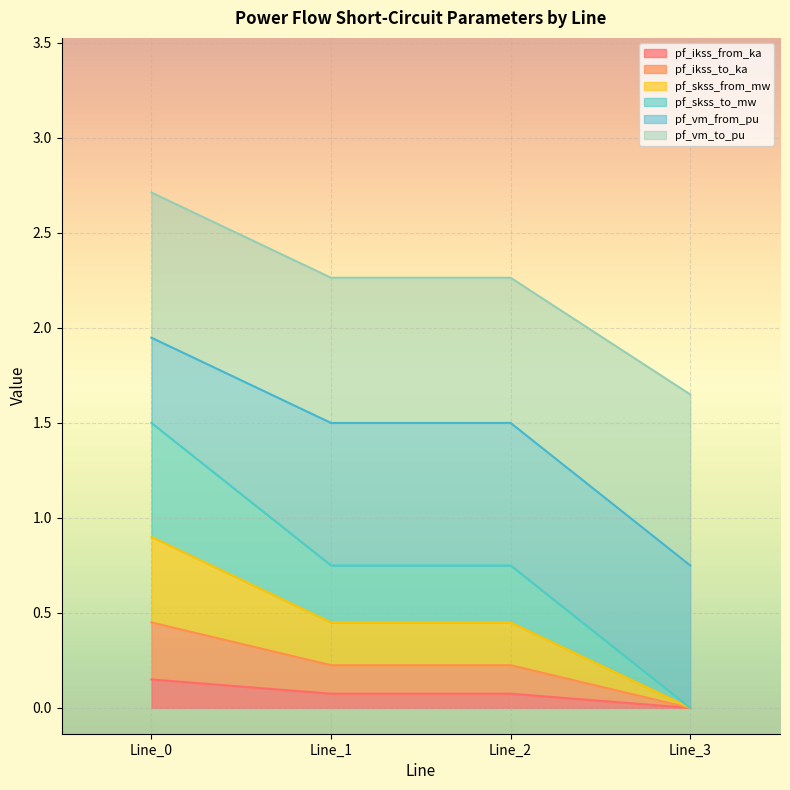

What is the highest value of the pf_ikss_to_ka series?

0.4